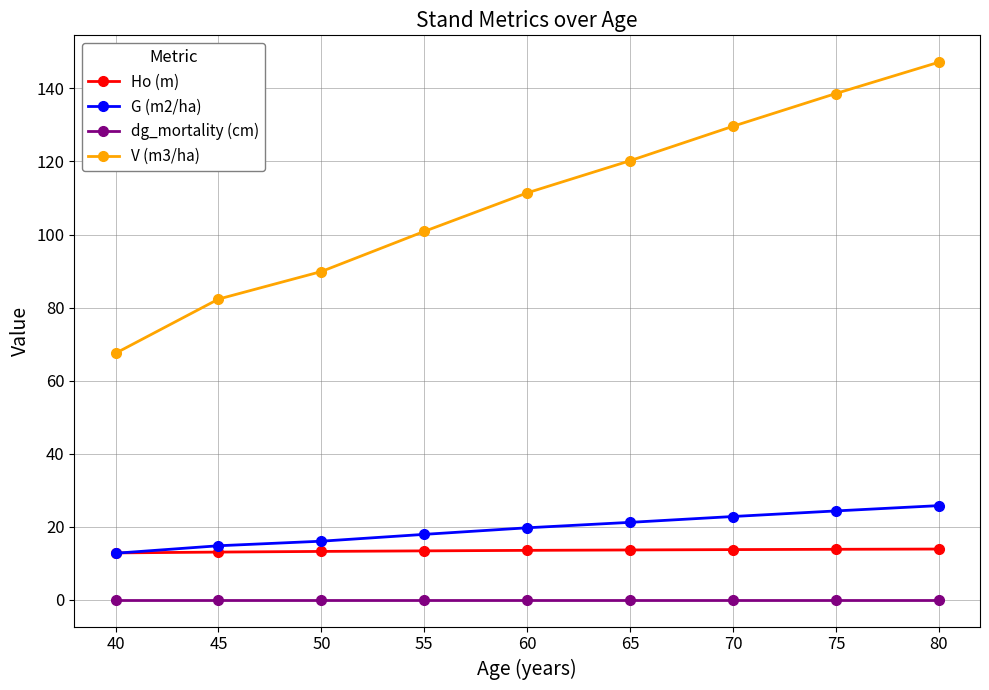

Is the value of G (m2/ha) at 60 greater than the value of Ho (m) at 60?

Yes